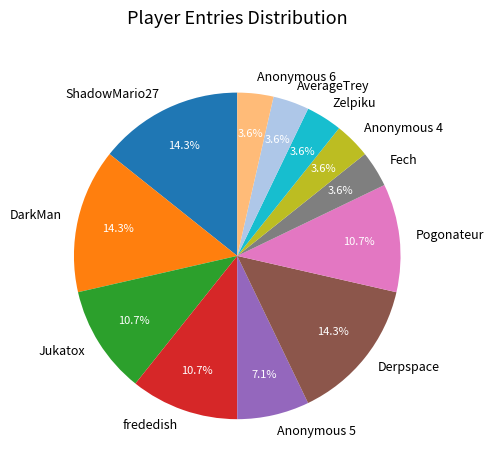

Is there a majority slice in this chart?

No